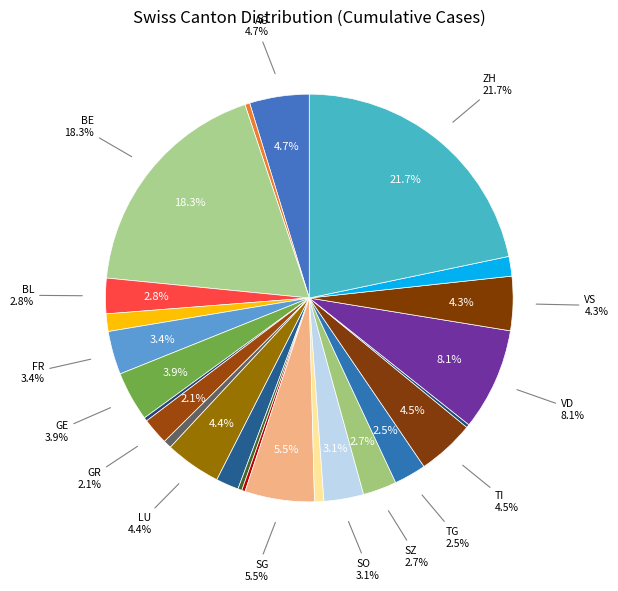

Between GL and FR, which is larger?

FR